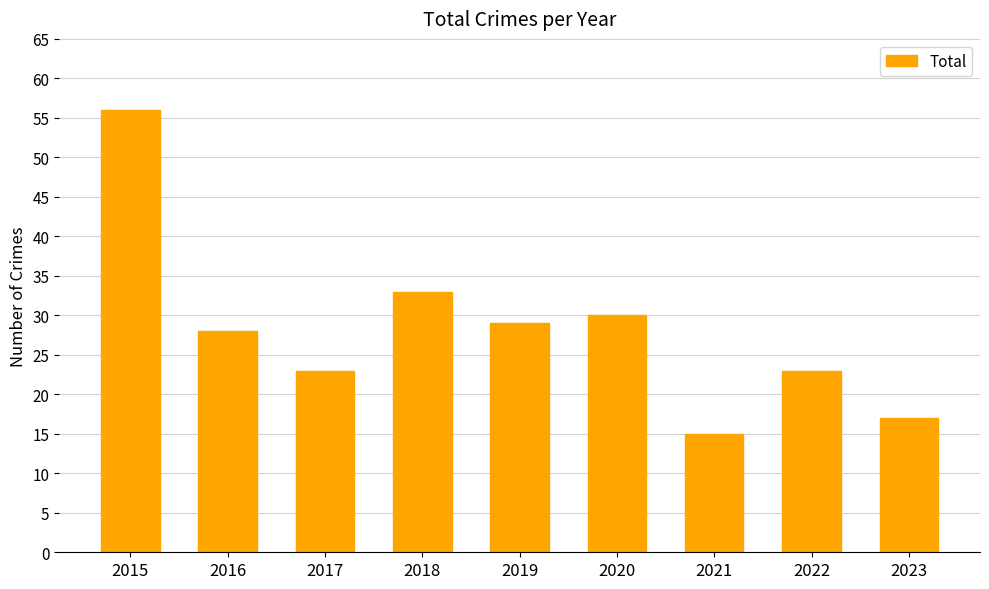

Which has a higher value, 2020 or 2018?

2018